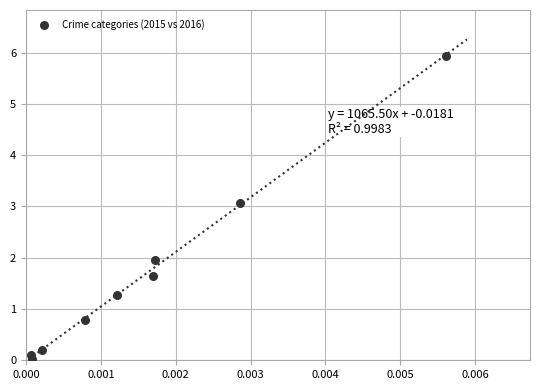

What is the average Y value?

1.7